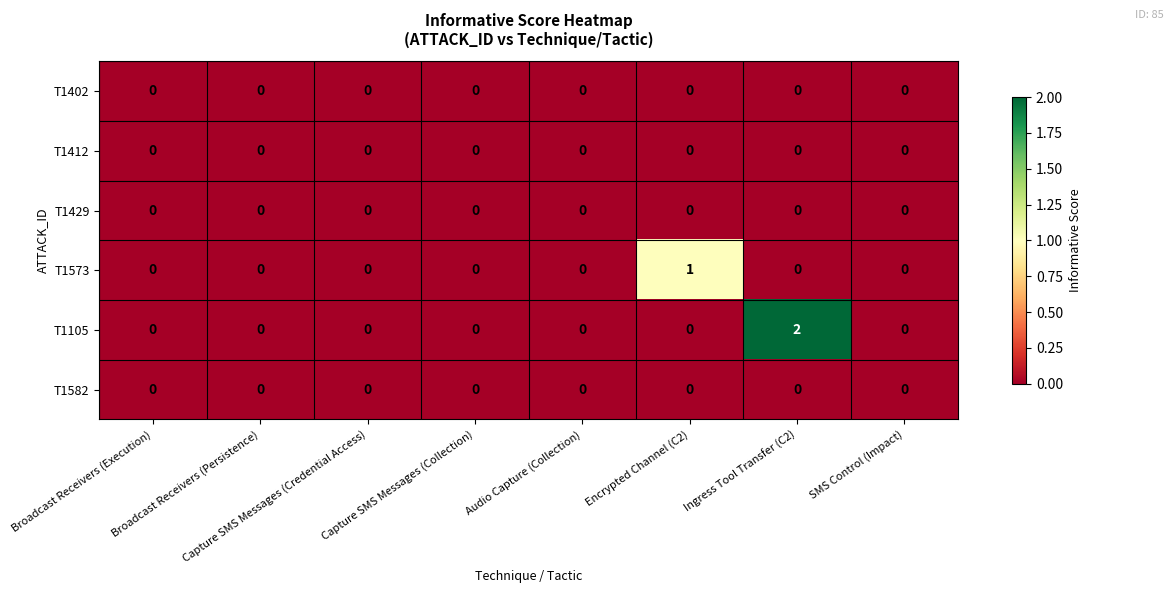

Which series has the largest total across all categories?

T1105